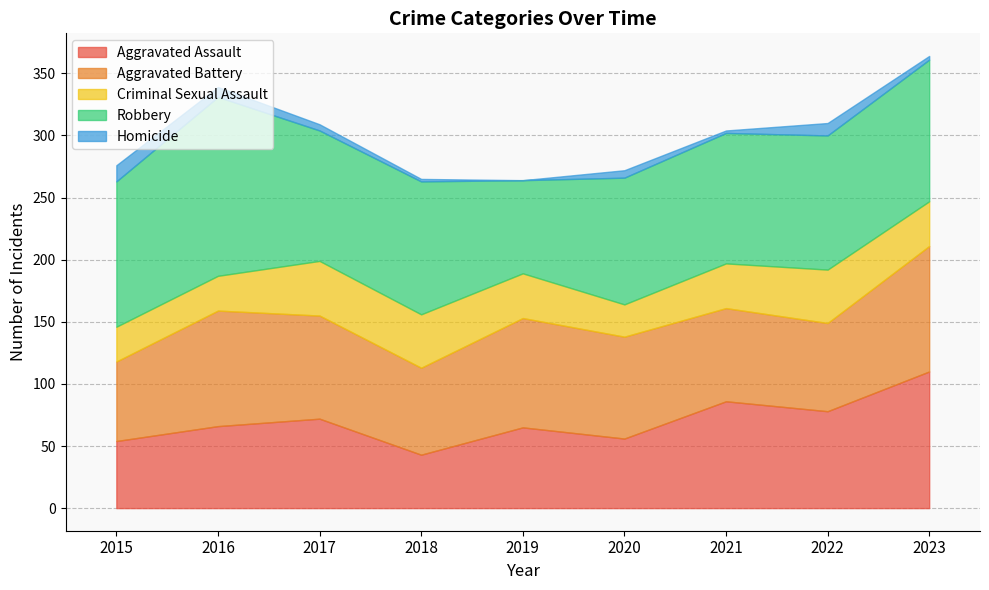

What is the greatest value displayed?

144